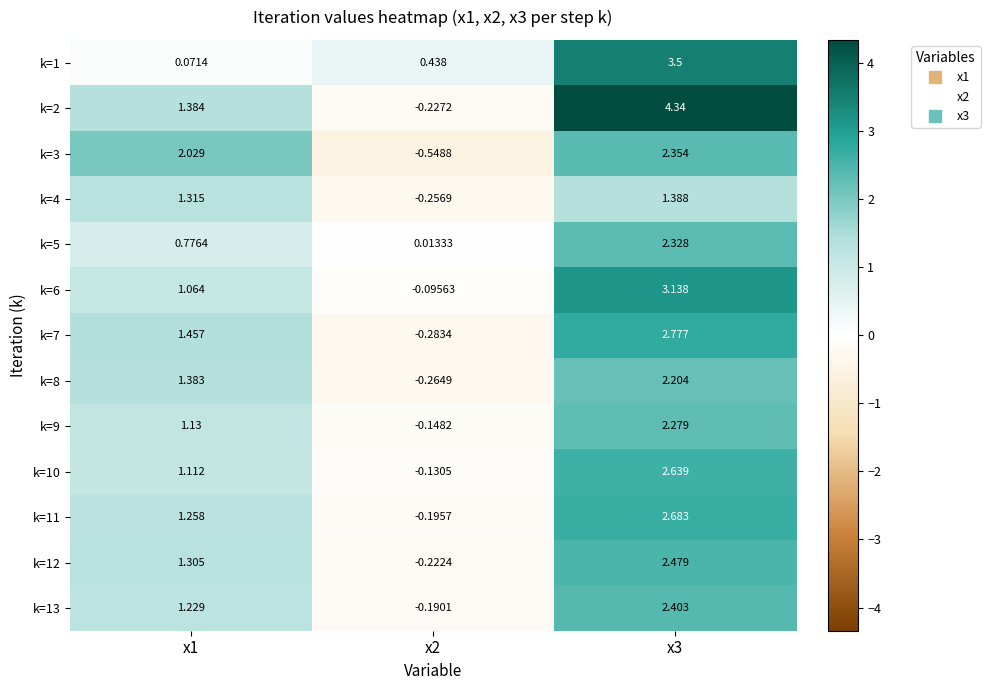

Is the value of k=5 at x1 greater than the value of k=12 at x1?

No